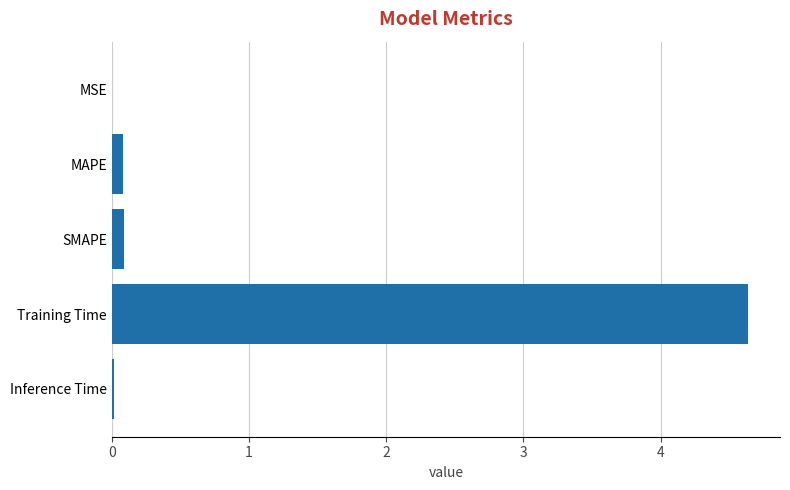

What is the sum of all values?

4.8